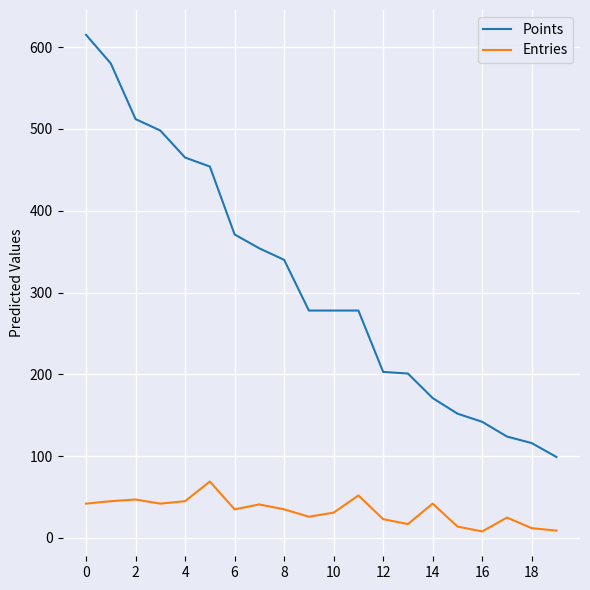

Rank the series by their maximum value, from lowest to highest.

Entries, Points